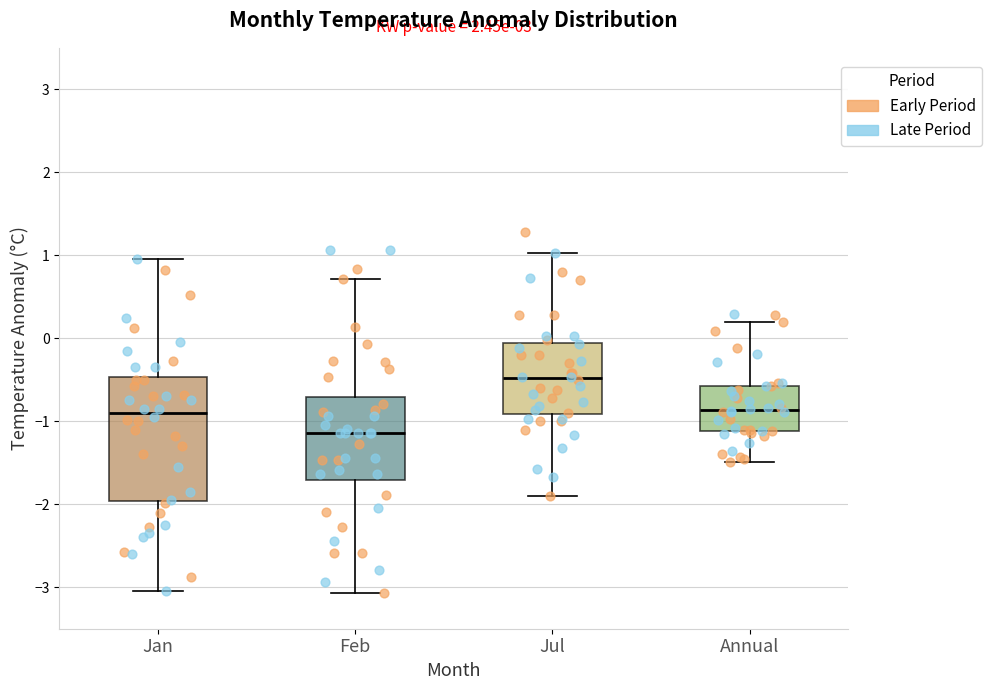

Where is the upper edge of the box for Feb on the y-axis? The values are not printed on the chart, so give them approximately, as read against the axis.

-0.7